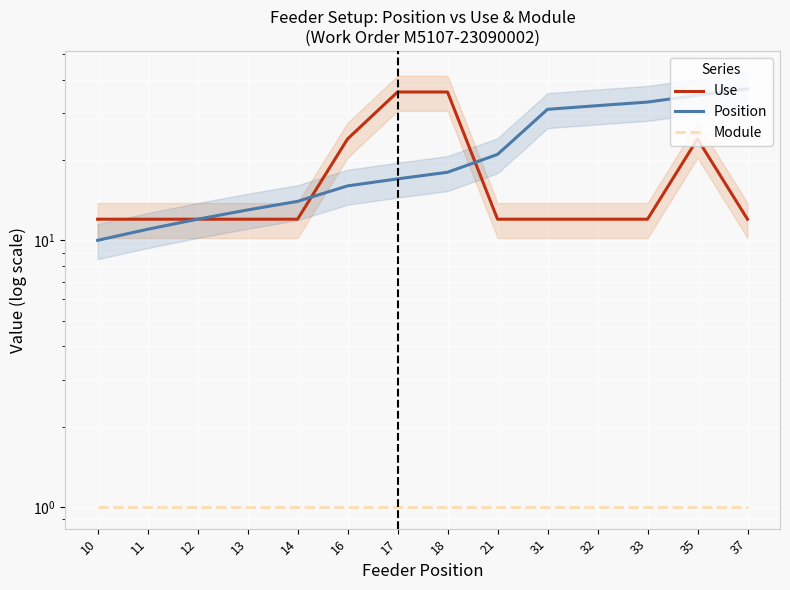

Is it true that Module equals 1 at 33?

True